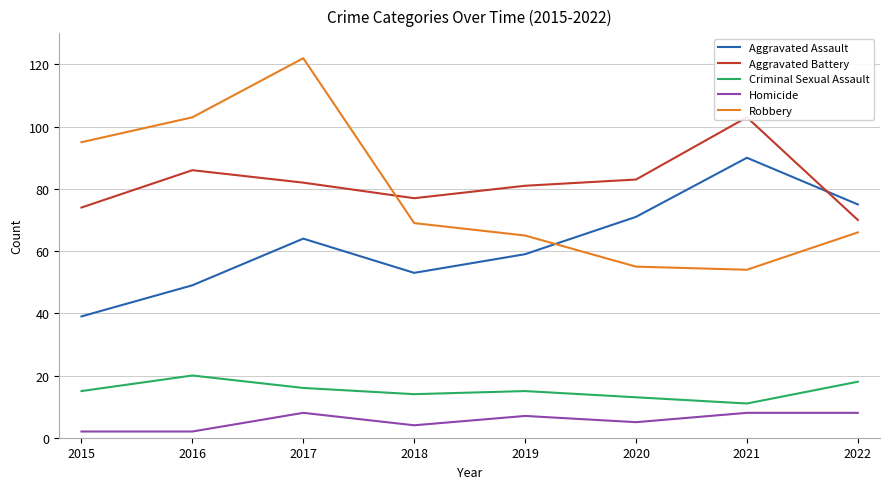

True or false: Criminal Sexual Assault and Robbery cross at least once.

False